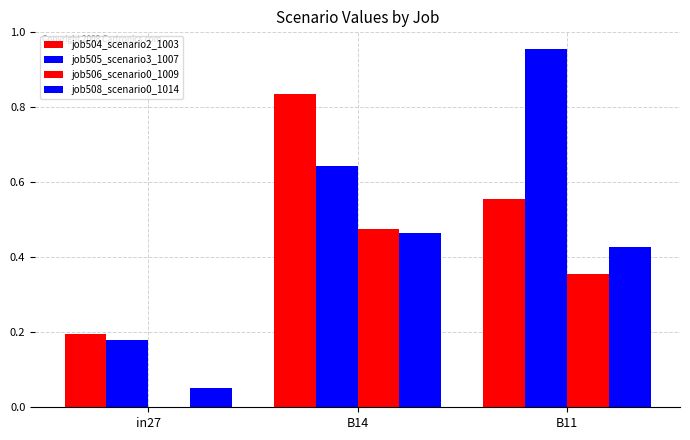

Which category has the lowest value in the job505_scenario3_1007 series?

in27